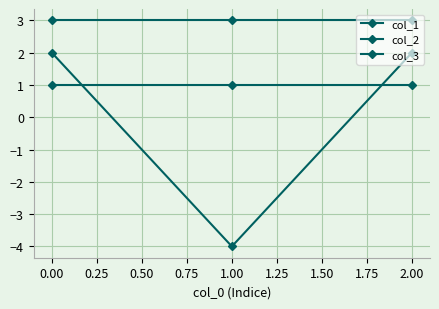

What value does the col_1 series have at 0.00?

3